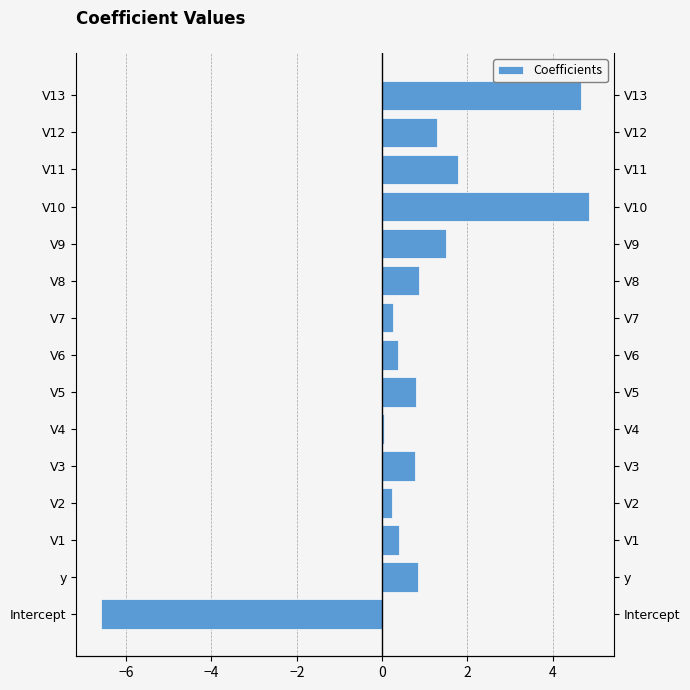

Reading right to left, transcribe all the data shown in this chart.

4.7	1.3	1.8	4.9	1.5	0.9	0.3	0.4	0.8	0.0	0.8	0.2	0.4	0.8	-6.6